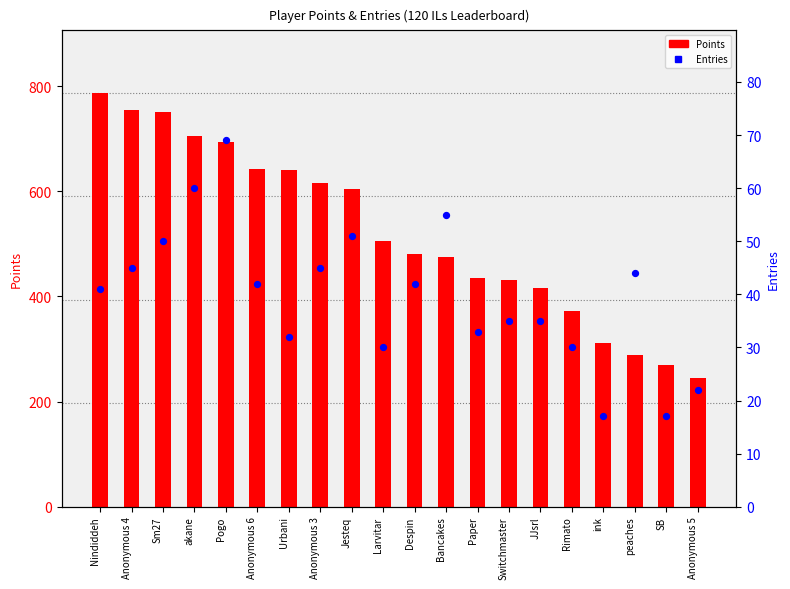

Which series has the largest Y range (max minus min)?

Points